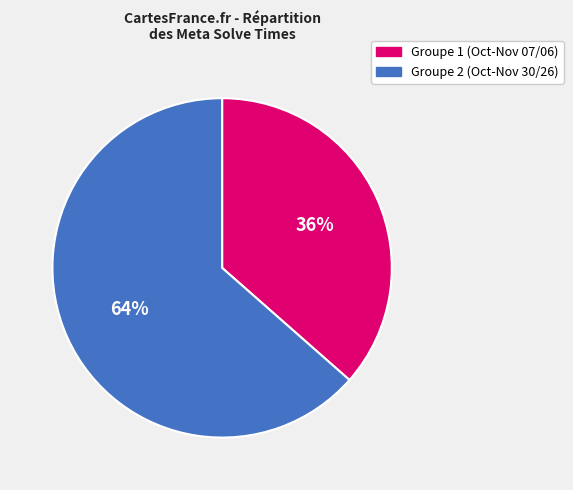

Is there a majority slice in this chart?

Yes